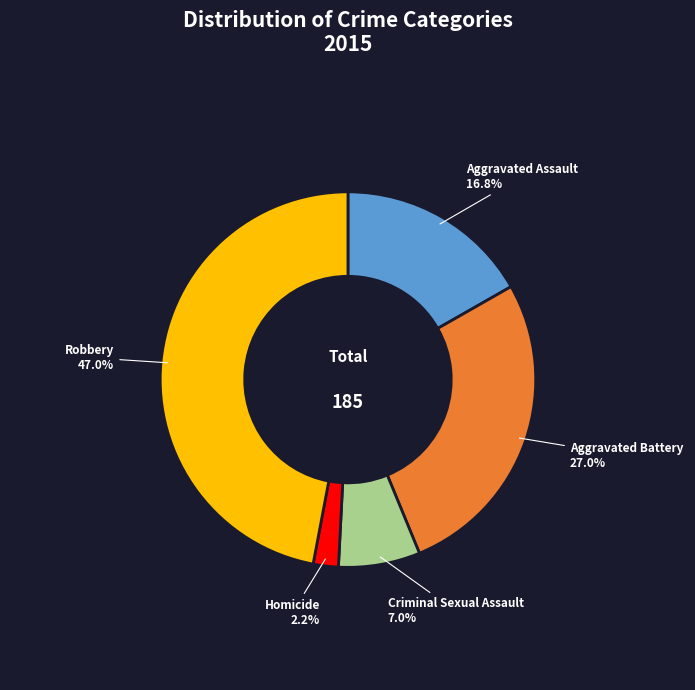

To the nearest percent, what is the difference between the Robbery and Homicide slice percentages?

45%